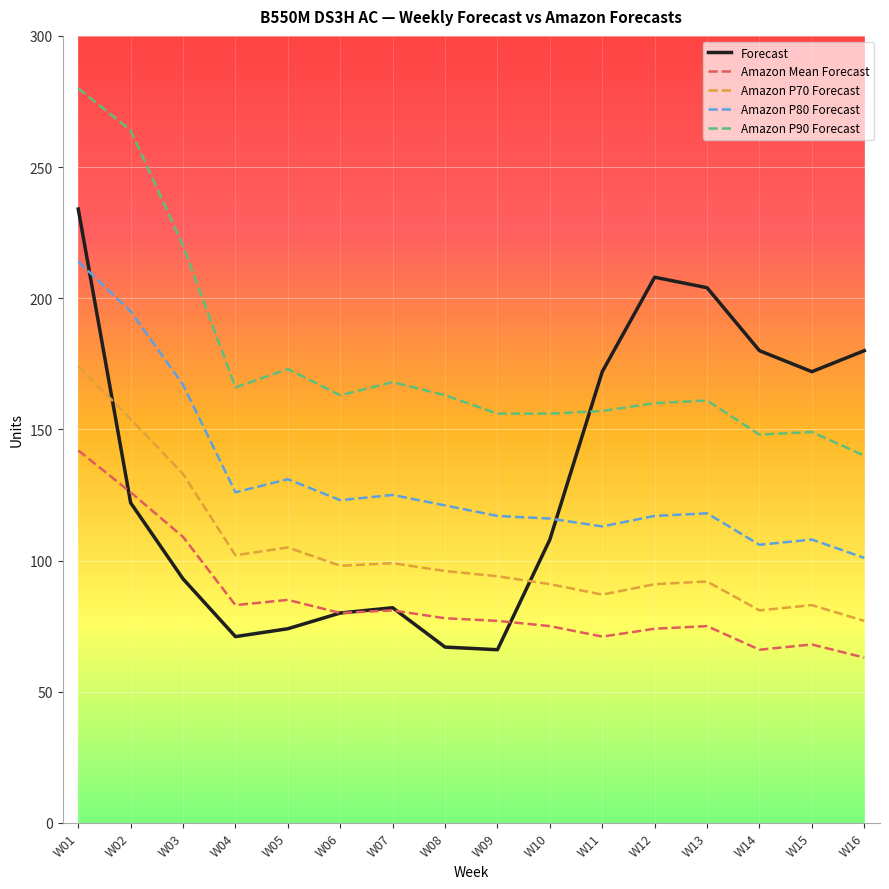

Is it true that Amazon P90 Forecast equals 160 at W12?

True